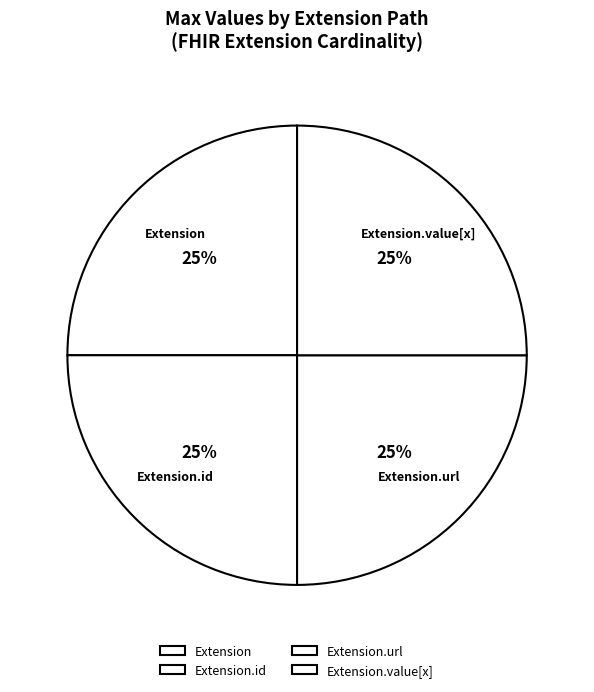

How many slices are in this pie chart?

4